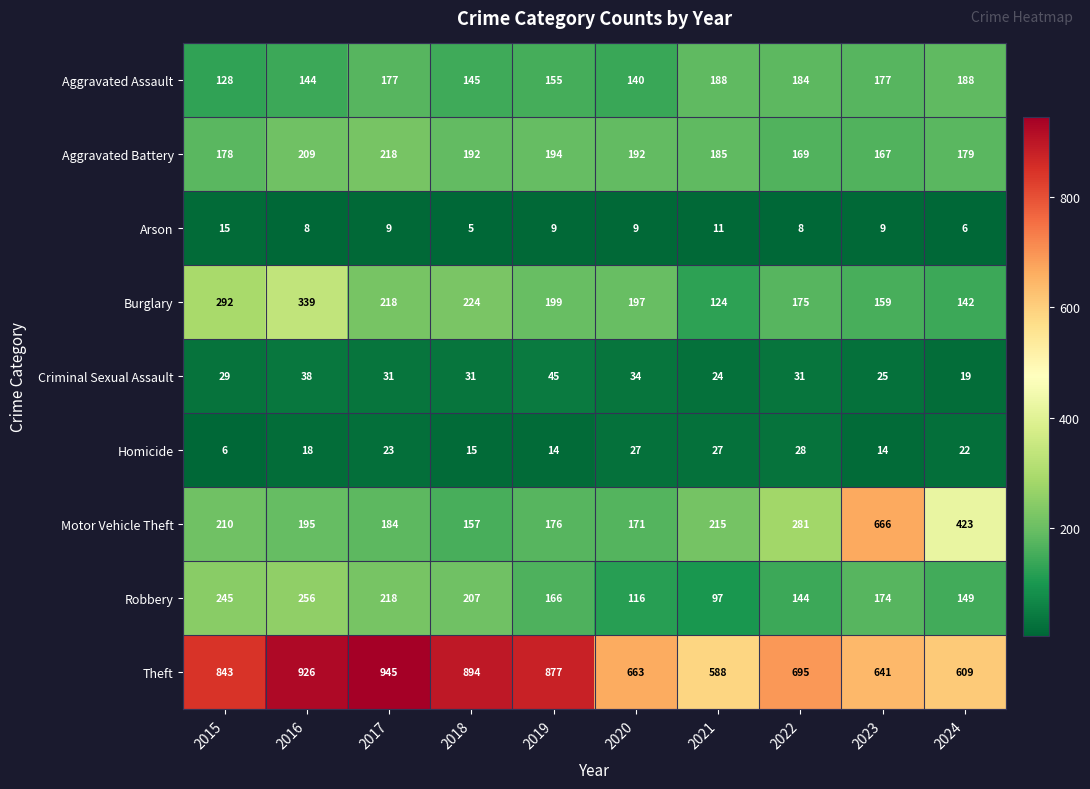

At which category does the chart reach its minimum across all series?

2018